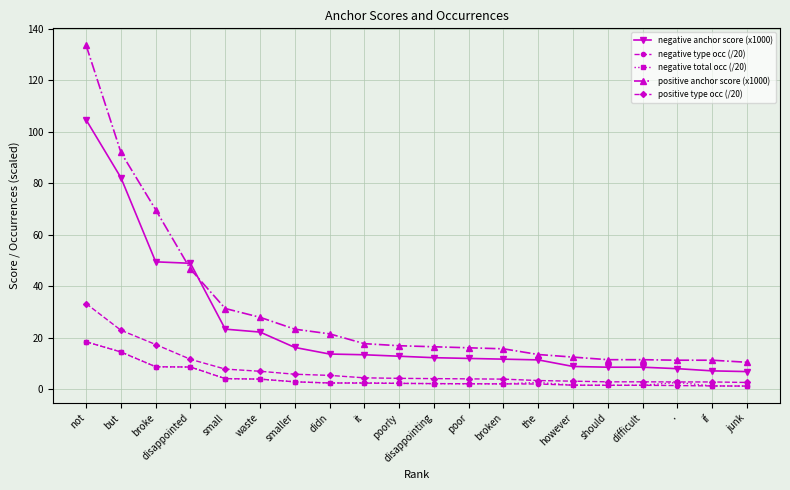

The negative anchor score (x1000) series shows 2.2 at if. True or false?

False